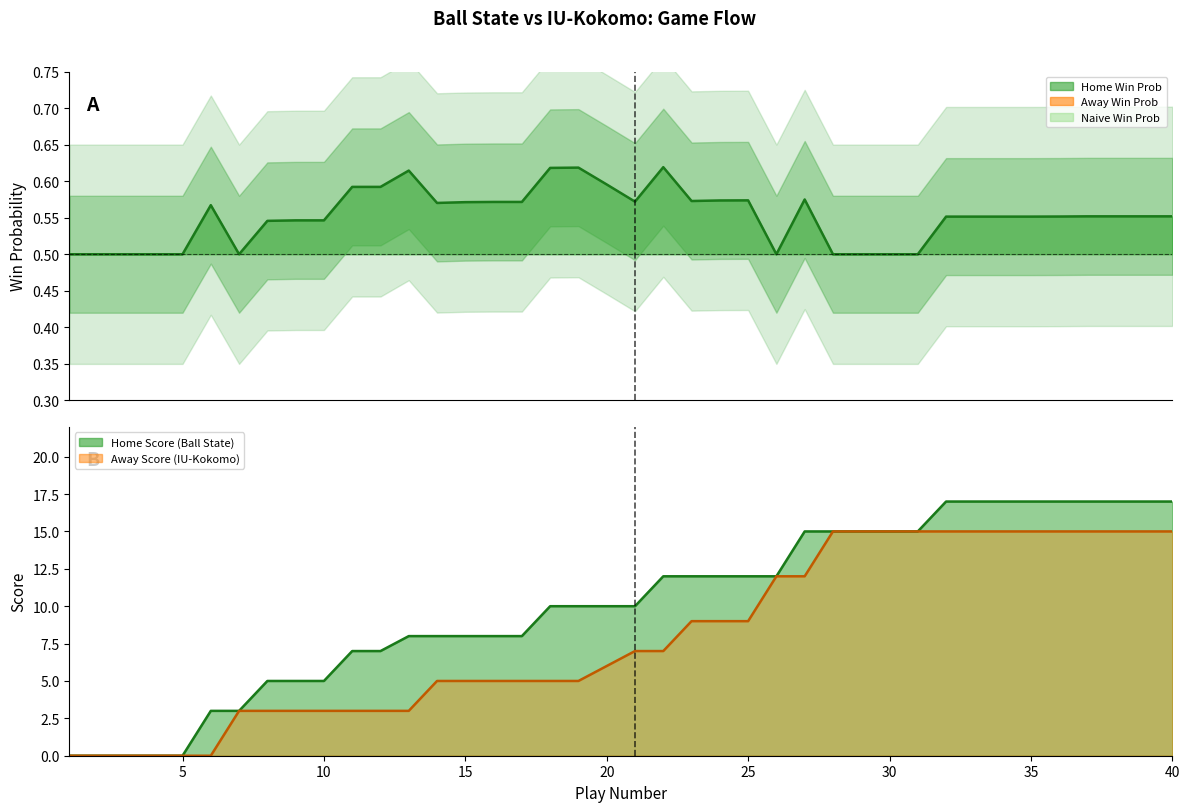

What is the difference between the maximum and minimum values?

0.1